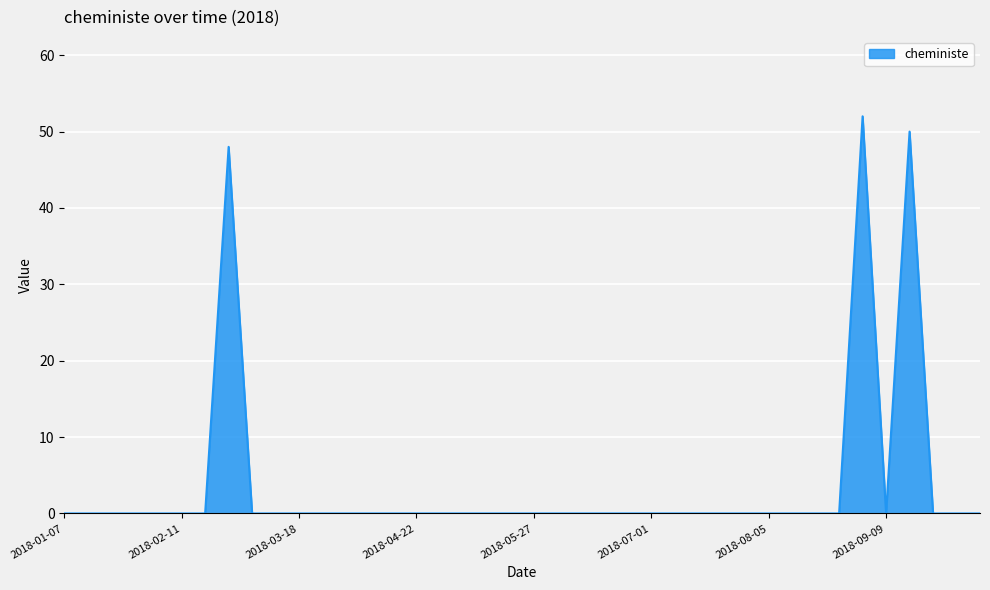

What is the greatest value displayed?

52